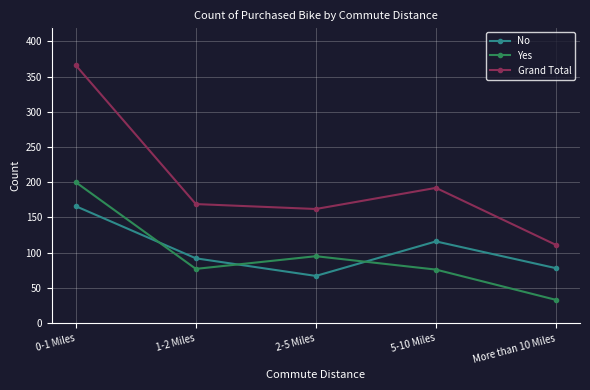

At which label does Yes reach its minimum?

More than 10 Miles